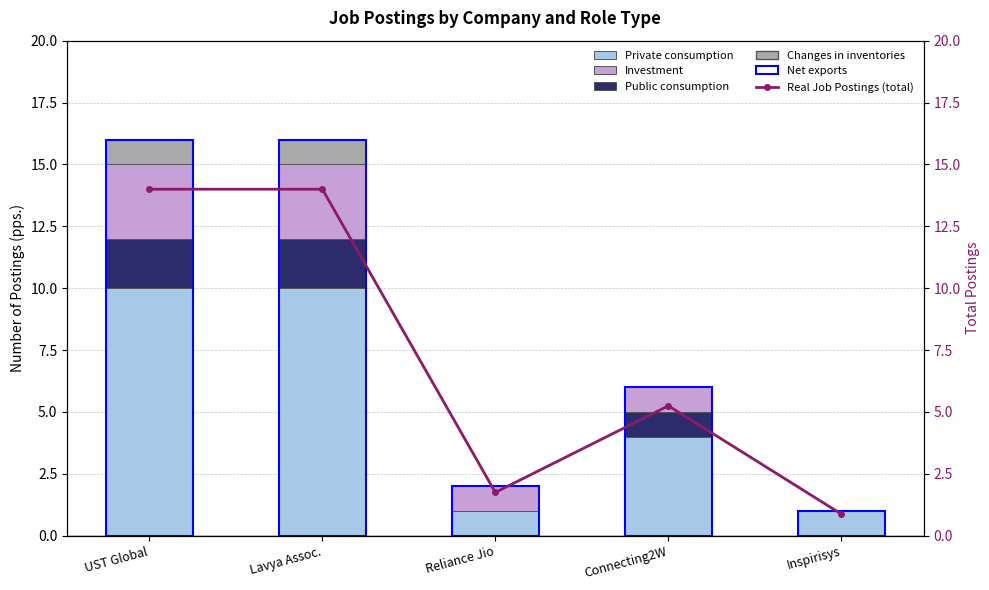

What are all the series names shown in the legend?

Private consumption, Public consumption, Investment, Changes in inventories, Real Job Postings (total)